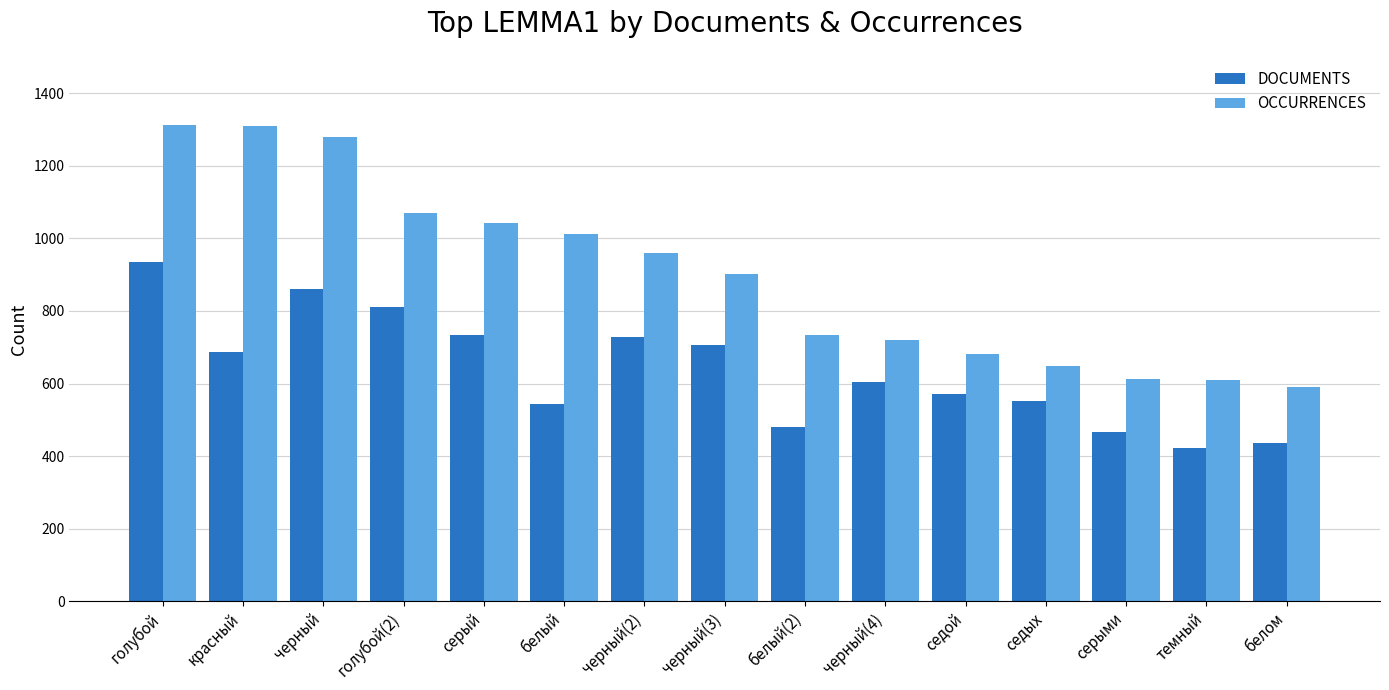

Which series has the widest spread of values?

OCCURRENCES